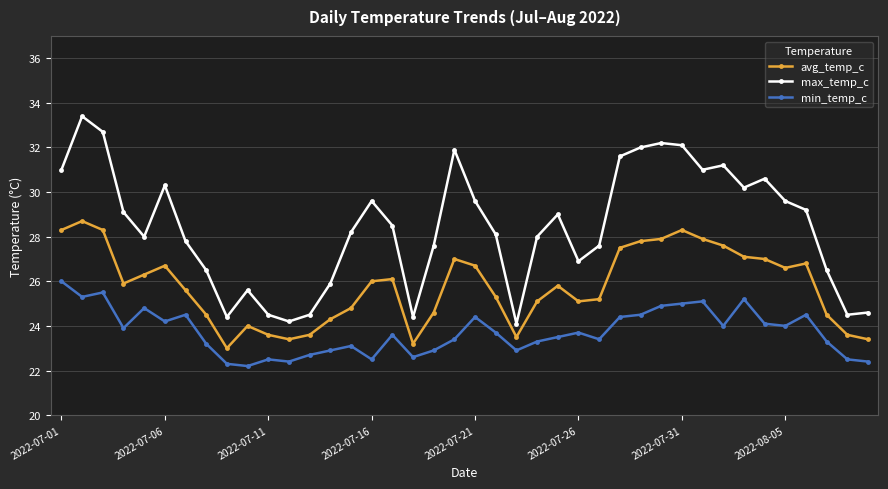

Which series has the largest total across all categories?

max_temp_c